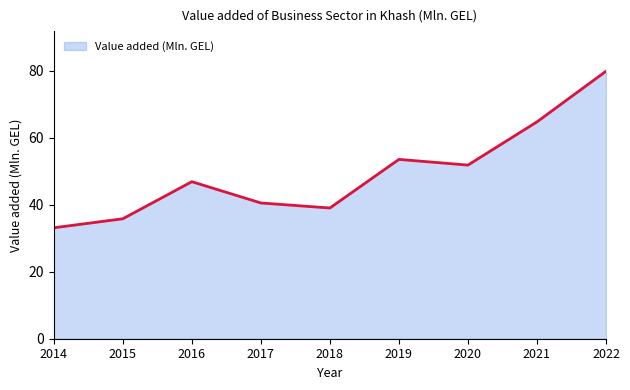

Which label corresponds to the largest value in the chart?

2022